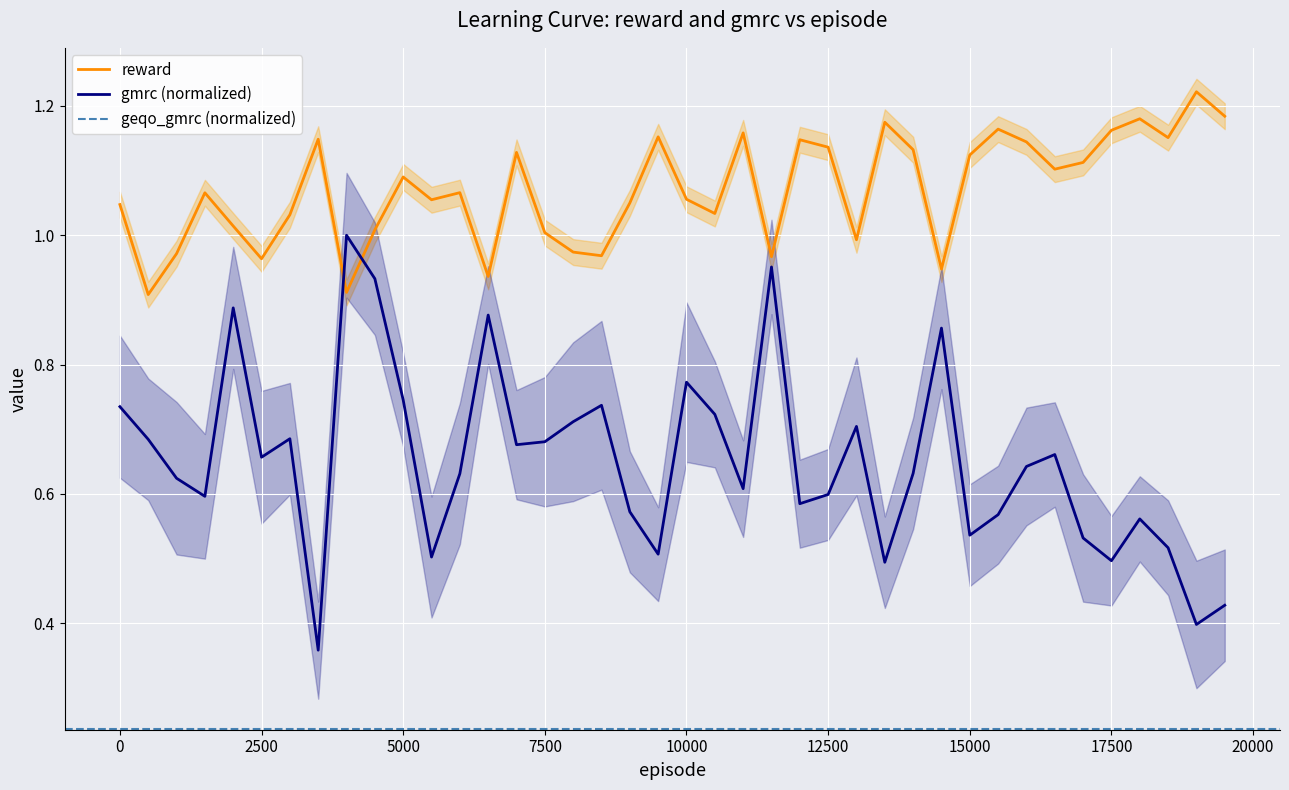

Which series ends up on top after the final intersection of gmrc (normalized) and reward?

reward